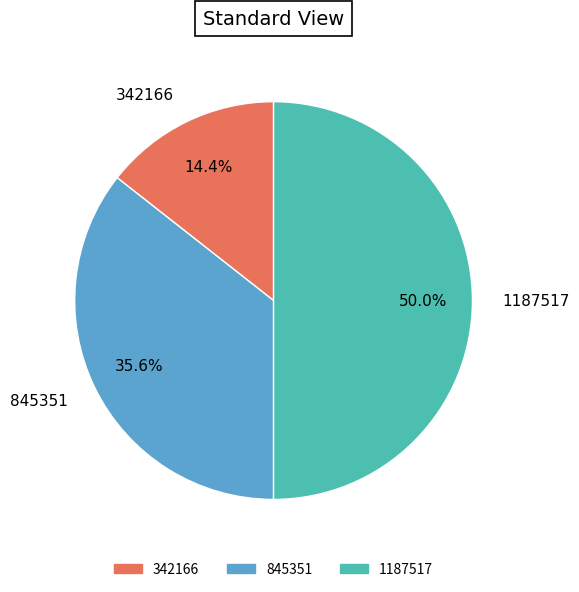

To the nearest percent, what is the combined percentage of 342166 and 1187517?

64%